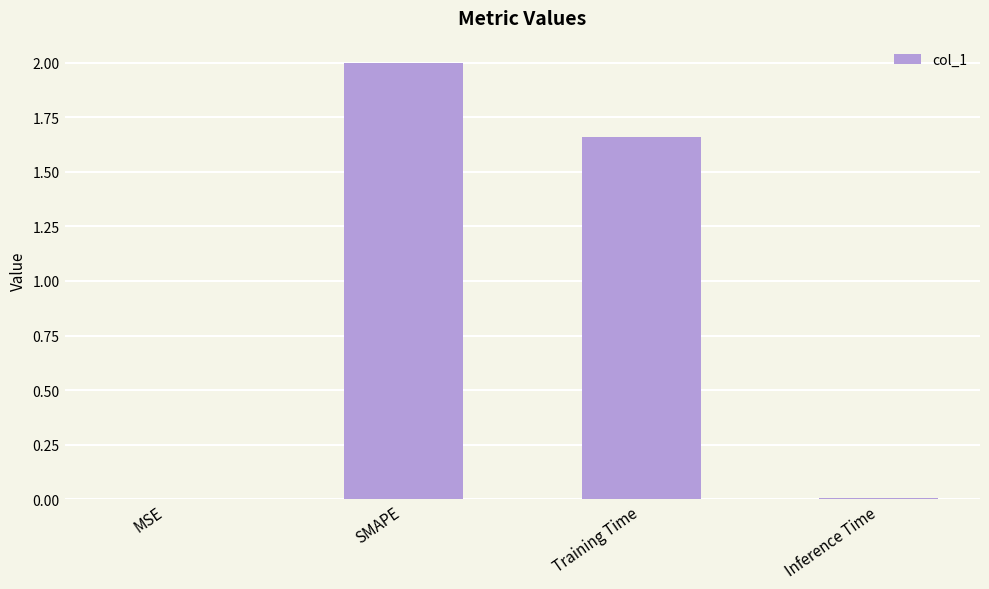

The chart shows a value of 2.0 at SMAPE. True or false?

True